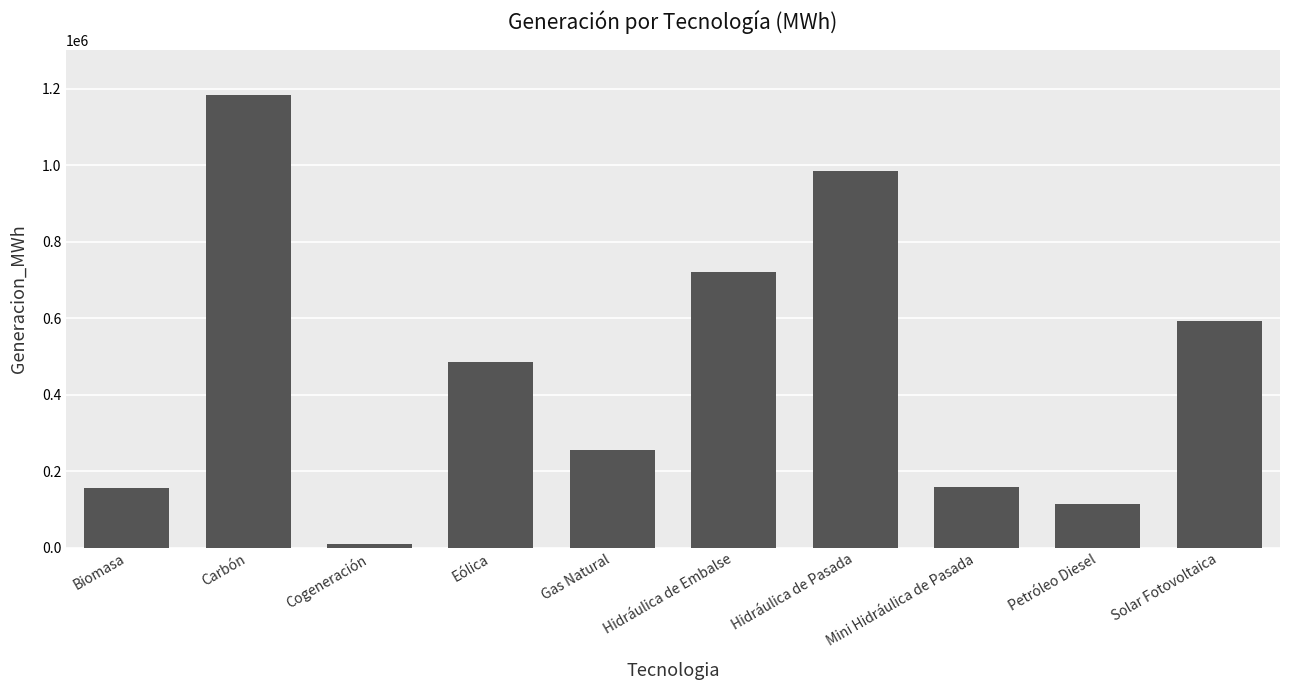

What is the change in value from Biomasa to Solar Fotovoltaica?

+438272.3